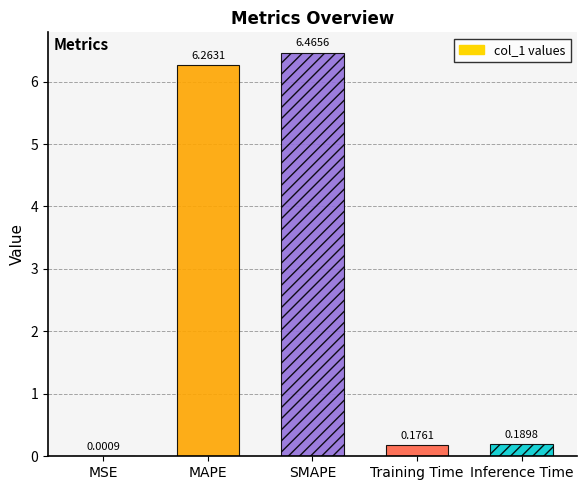

At which category does the chart reach its peak across all series?

SMAPE